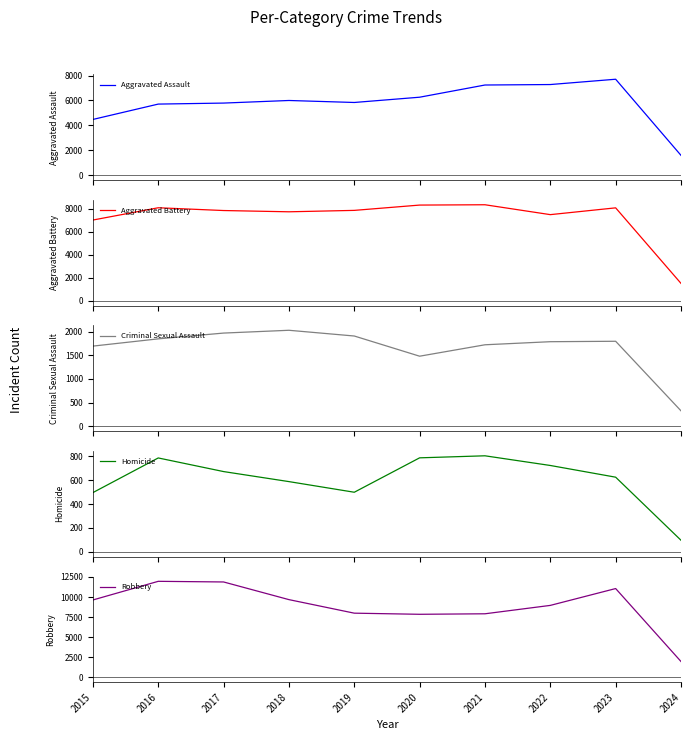

Reading left to right, what are all the values shown in this chart?

Aggravated Assault: 4480	5712	5793	6001	5841	6264	7242	7280	7706	1598
Aggravated Battery: 7019	8086	7845	7735	7858	8319	8347	7488	8078	1514
Criminal Sexual Assault: 1693	1846	1968	2027	1906	1480	1721	1786	1795	327
Homicide: 496	786	672	588	499	787	804	723	625	97
Robbery: 9638	11960	11880	9681	7995	7855	7918	8963	11060	1975